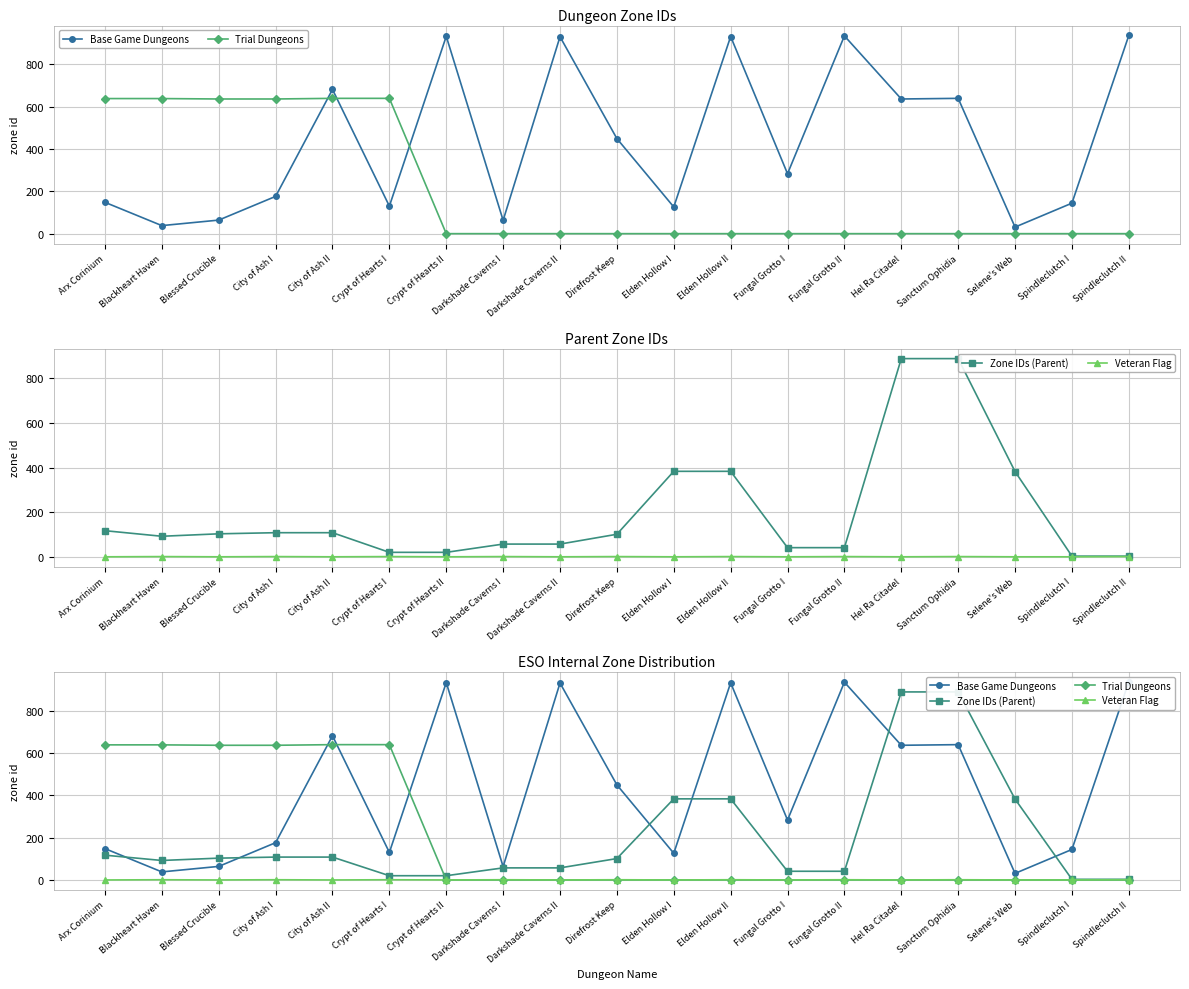

True or false: Veteran Flag and Zone IDs (Parent) intersect in this chart.

False